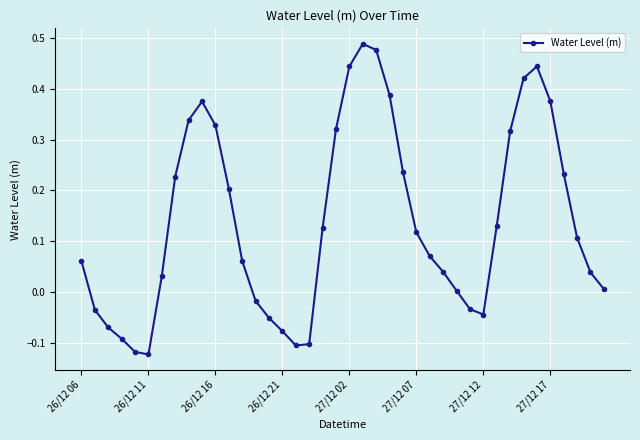

What is the difference between the maximum and minimum values?

0.6